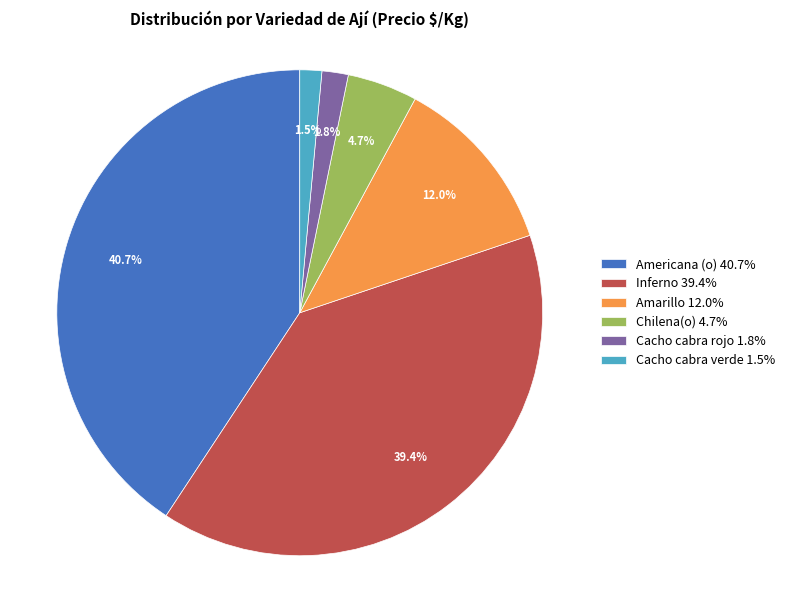

Is there a majority slice in this chart?

No